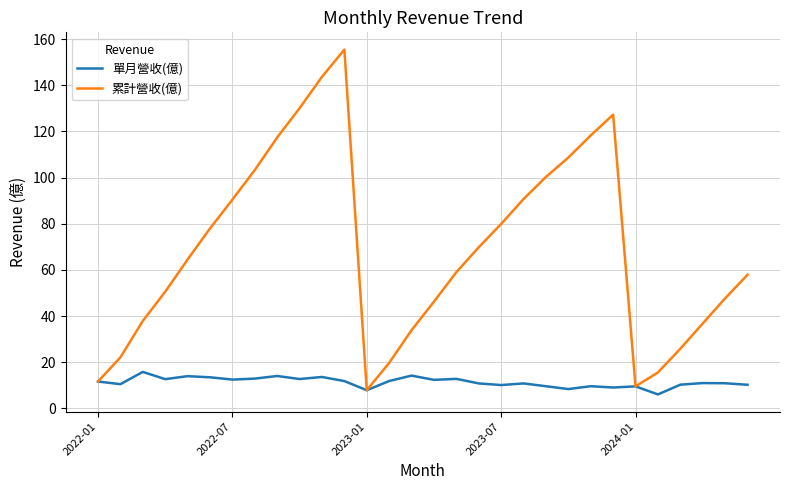

What is the minimum value for 累計營收(億)?

7.9